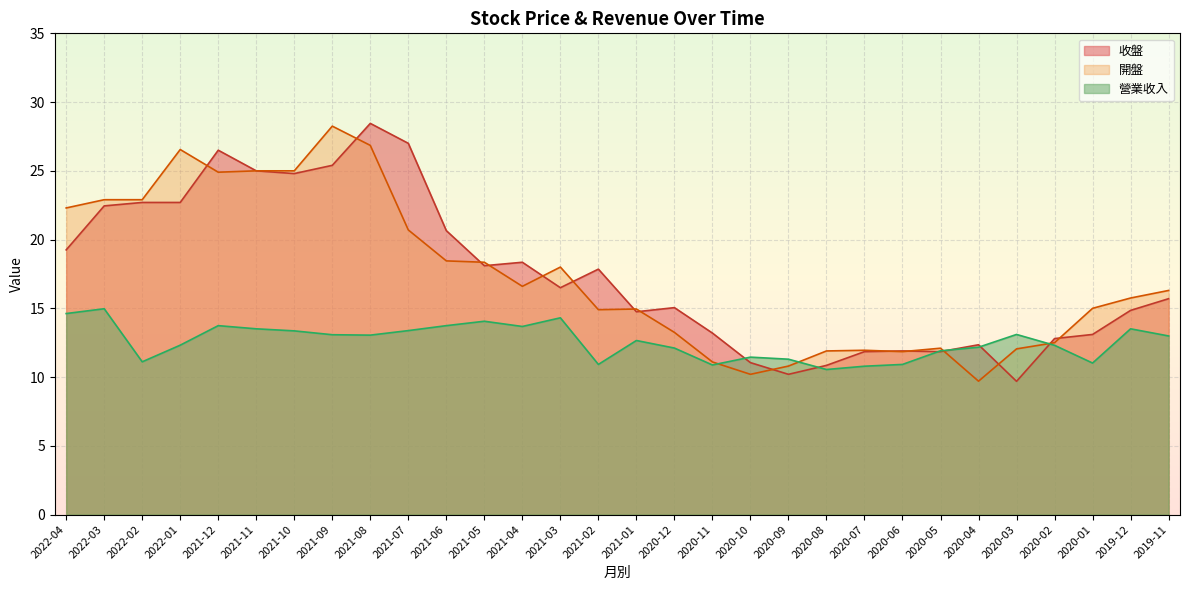

How many categories are shown in the chart?

30